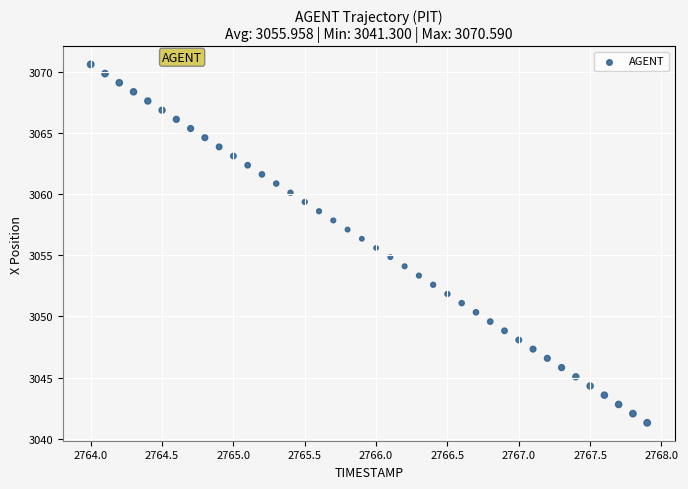

What is the range of Y values (max minus min)?

29.3